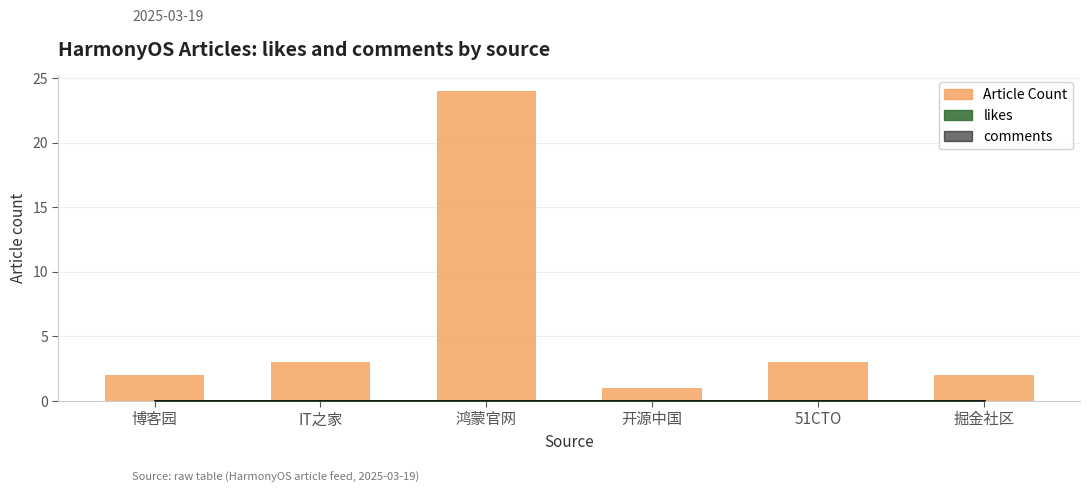

Which category has the lowest value across all series?

开源中国